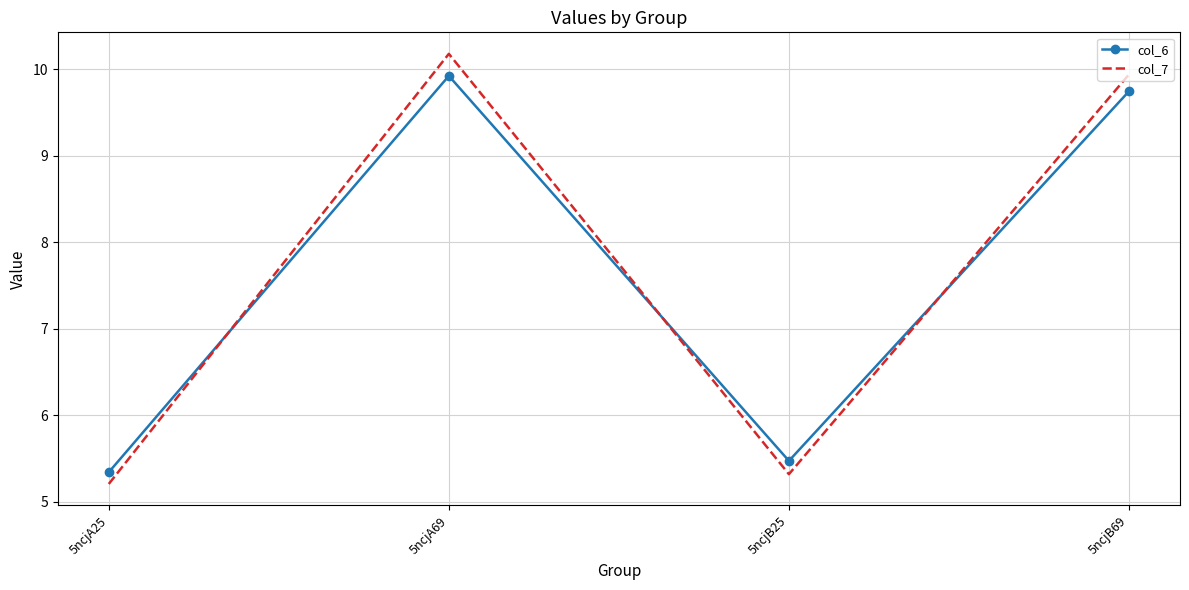

How many values in the col_6 series are below 9?

2